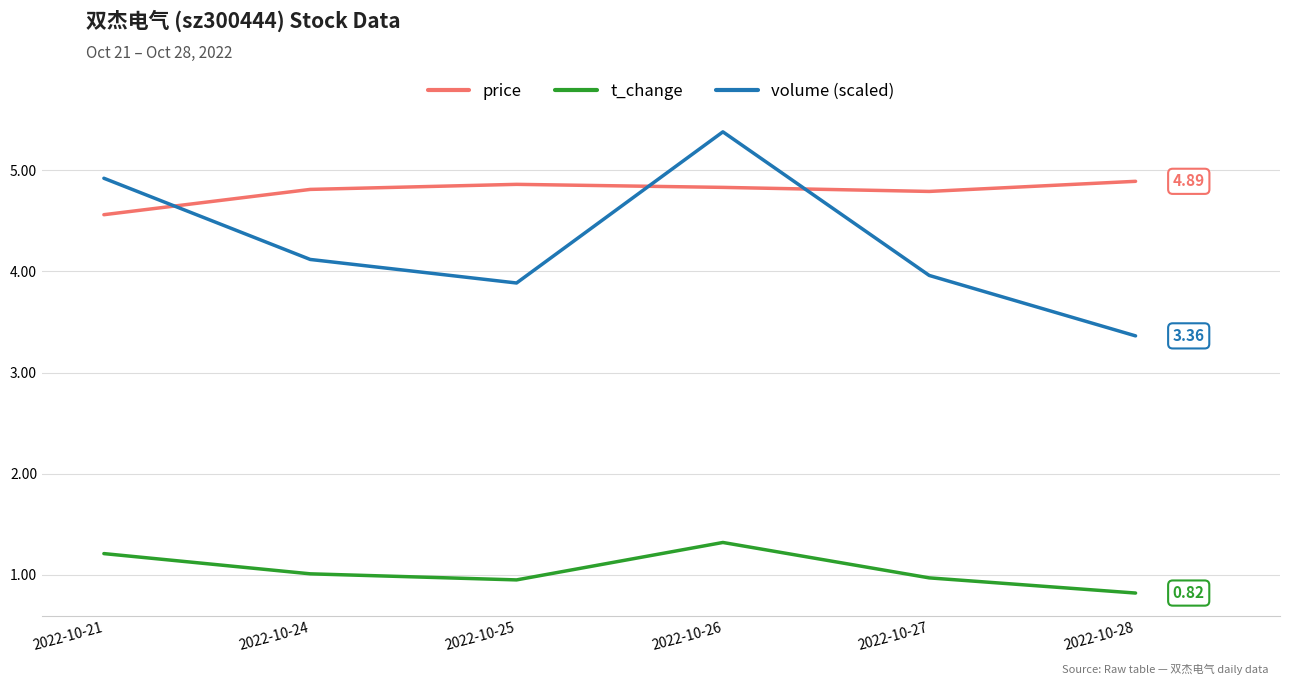

True or false: t_change and price cross at least once.

False